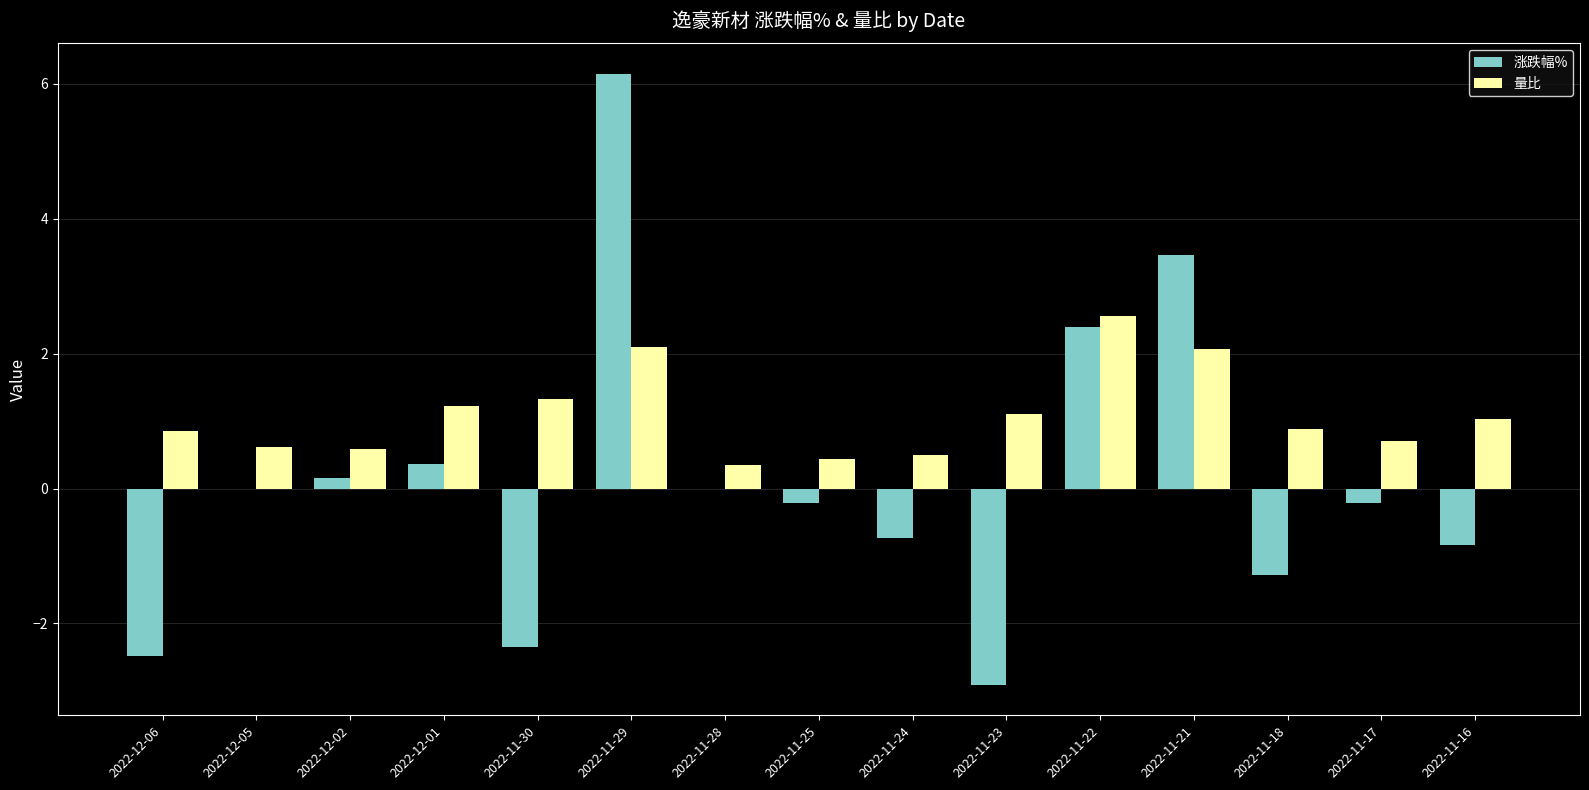

What is the greatest value displayed?

6.2